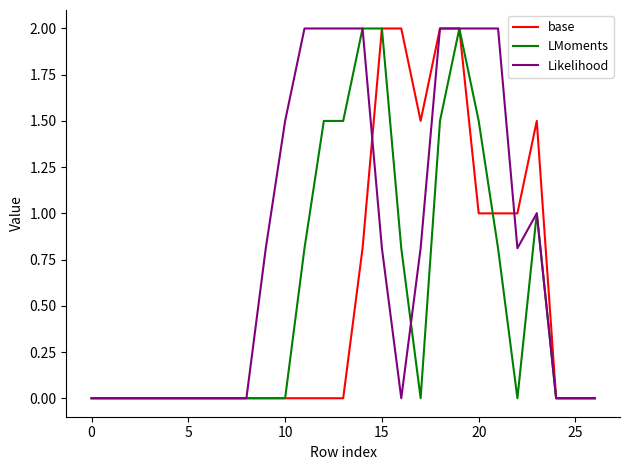

Which series has the largest total across all categories?

Likelihood